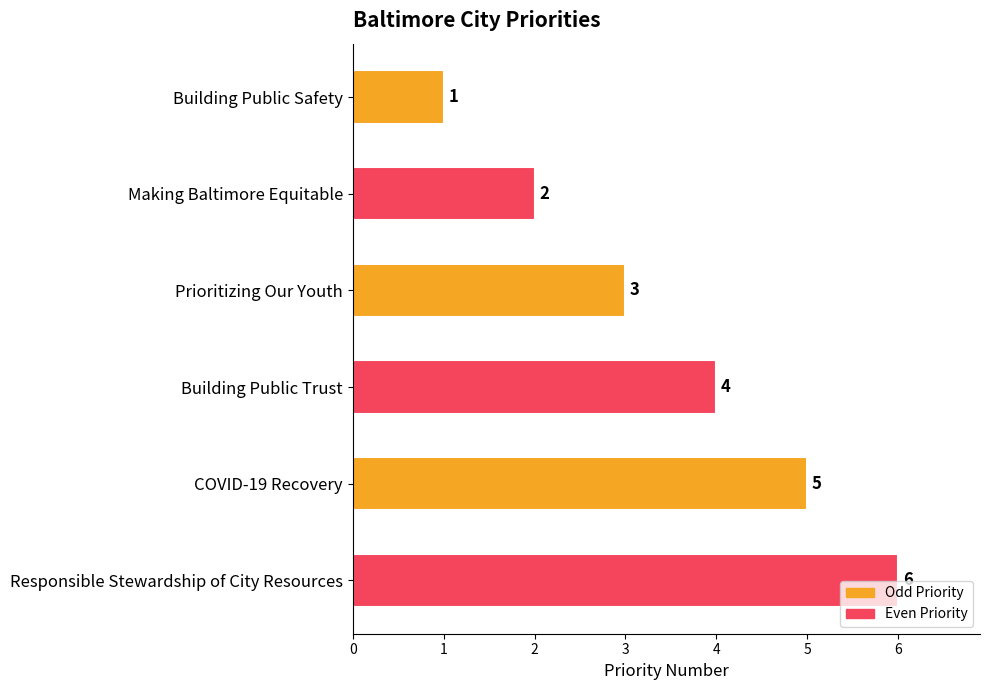

List the labels in order of value, largest first.

Responsible Stewardship of City Resources, COVID-19 Recovery, Building Public Trust, Prioritizing Our Youth, Making Baltimore Equitable, Building Public Safety